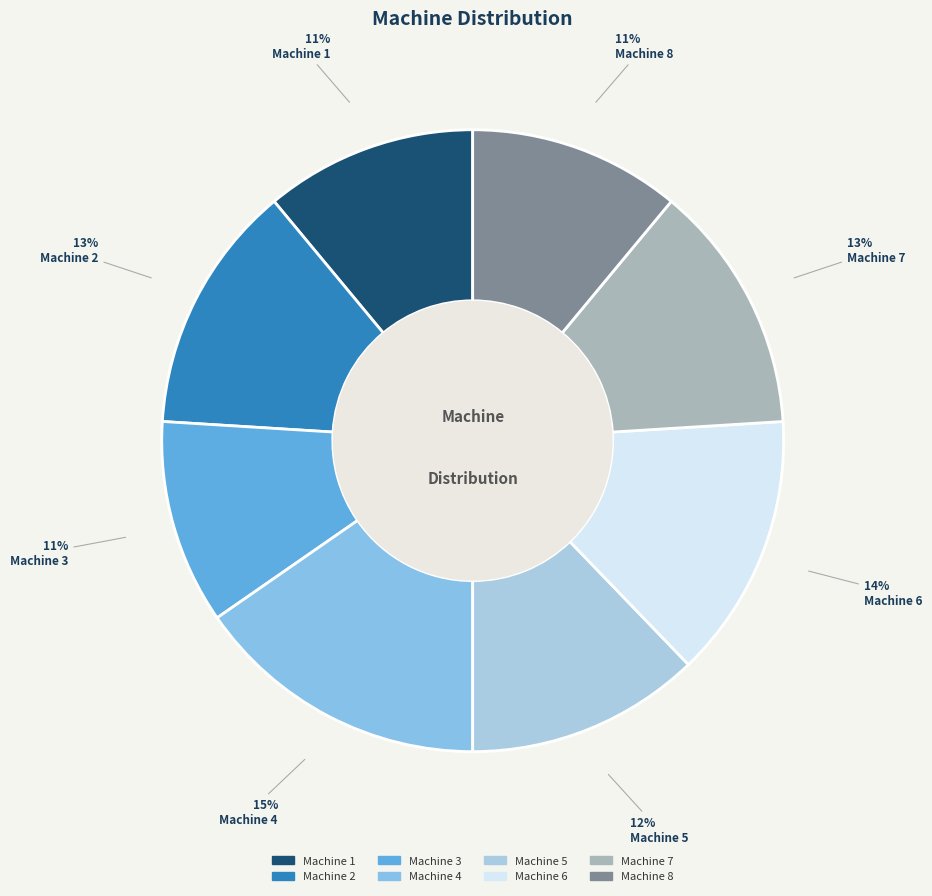

To the nearest percent, what portion does Machine 7 represent?

13%